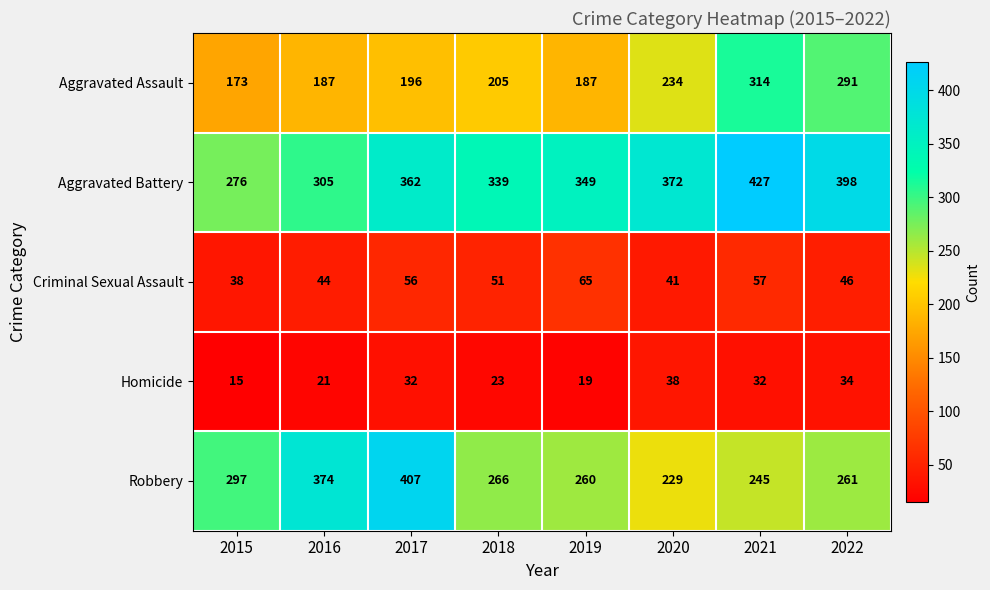

List the series in order of their peak value, lowest first.

Homicide, Criminal Sexual Assault, Aggravated Assault, Robbery, Aggravated Battery